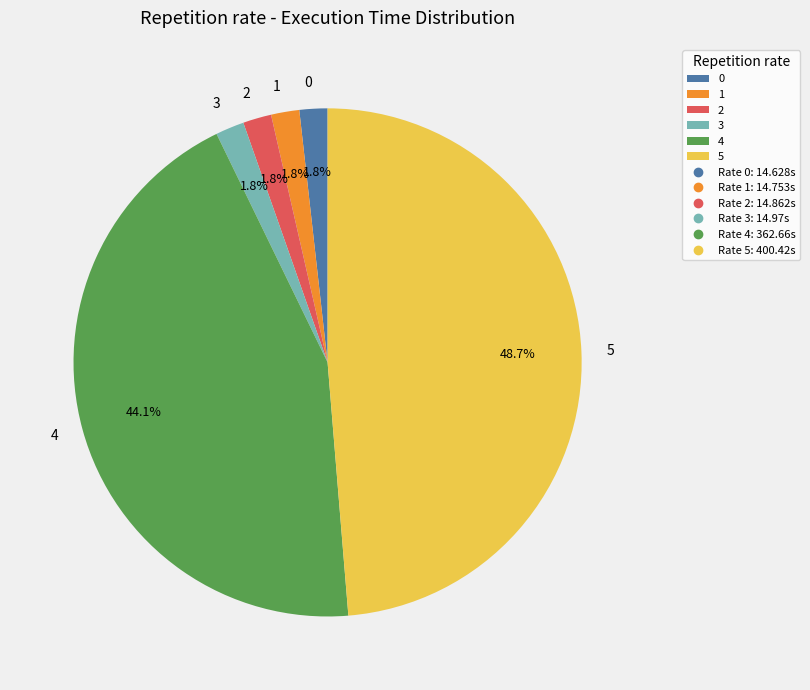

What is the ratio of the value at 1 to the value at 0?

1.0